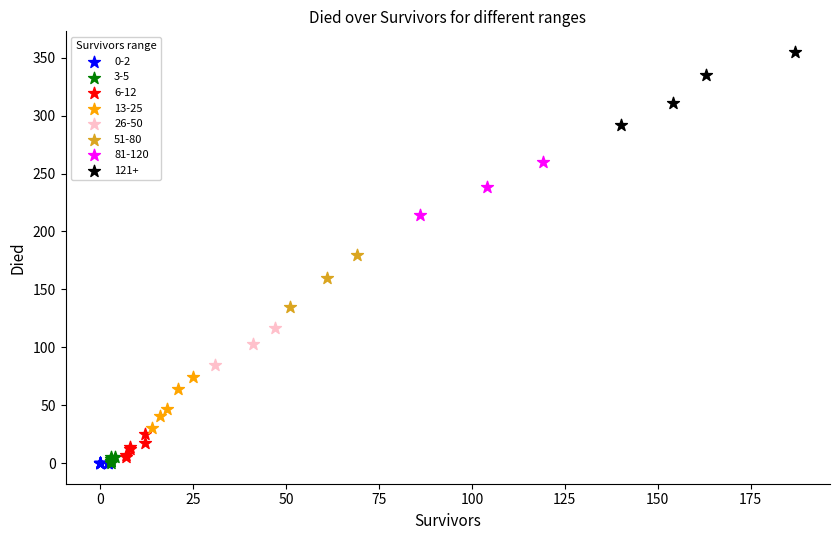

Which series reaches the maximum Y coordinate?

121+